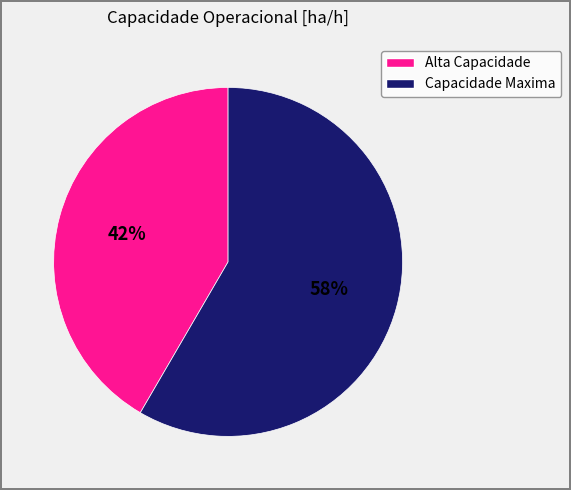

To the nearest percent, what is the average slice percentage?

50%